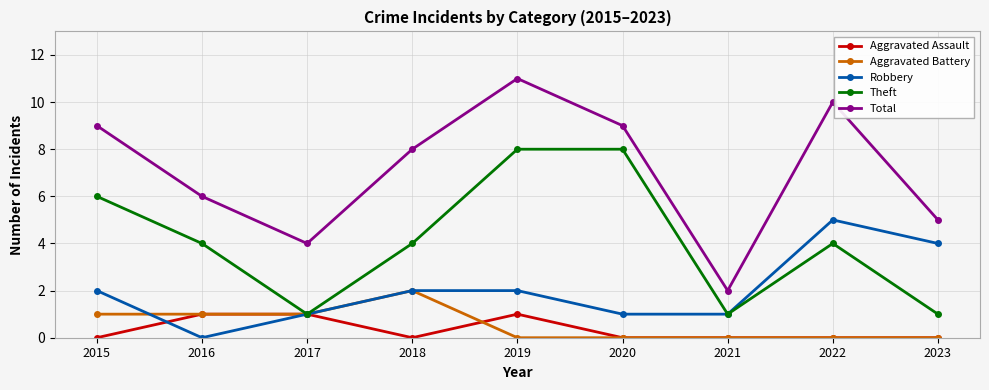

What is the spread (max minus min) of values at 2016?

6